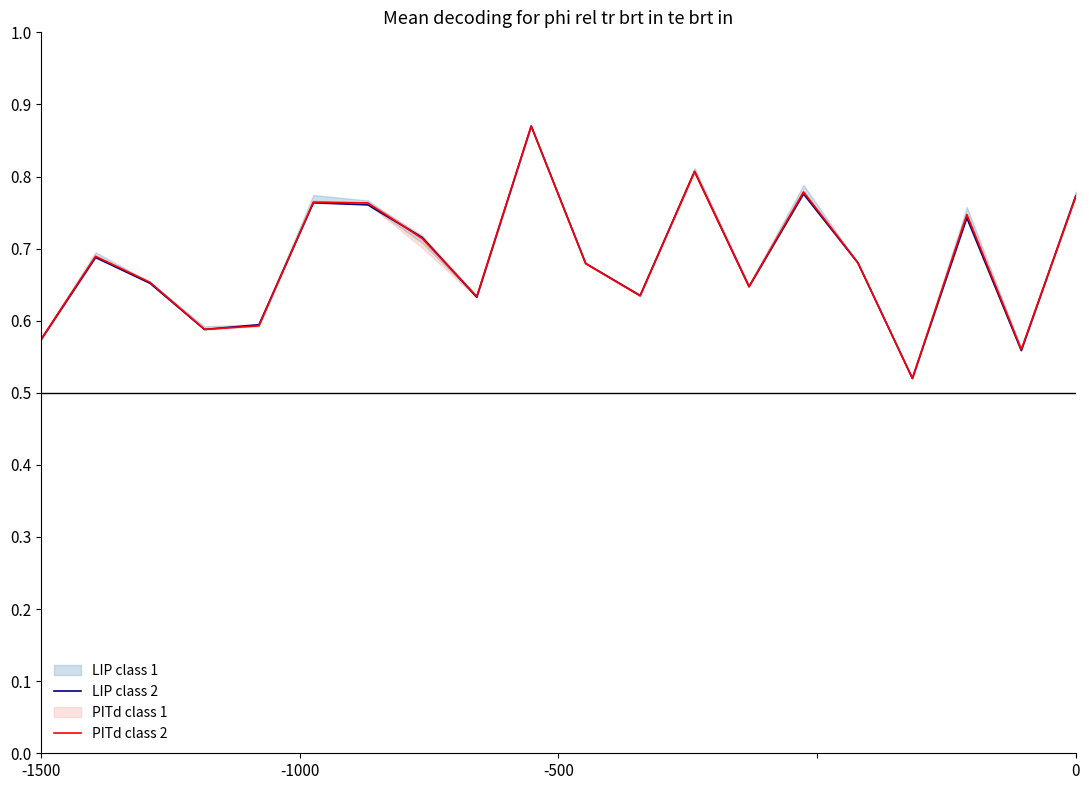

Which series has the largest range (max minus min)?

LIP class 2